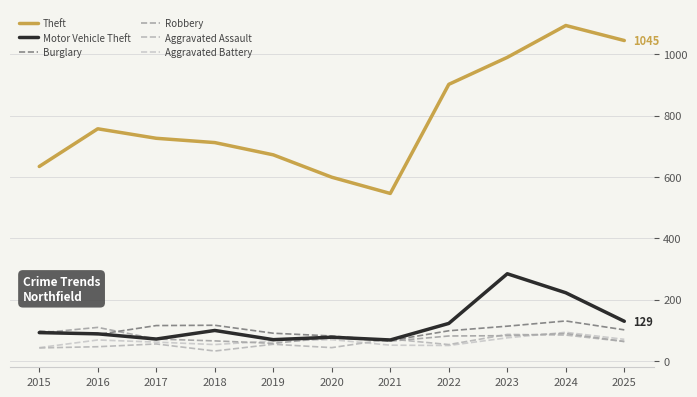

At which label does Robbery reach its peak?

2016